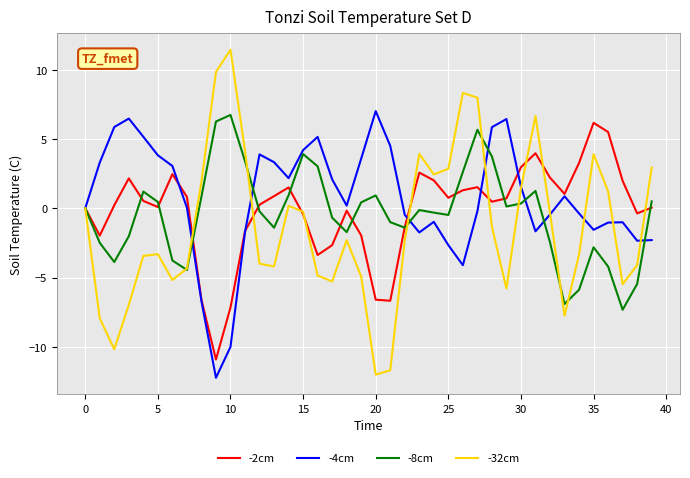

Which series has the largest range (max minus min)?

-32cm